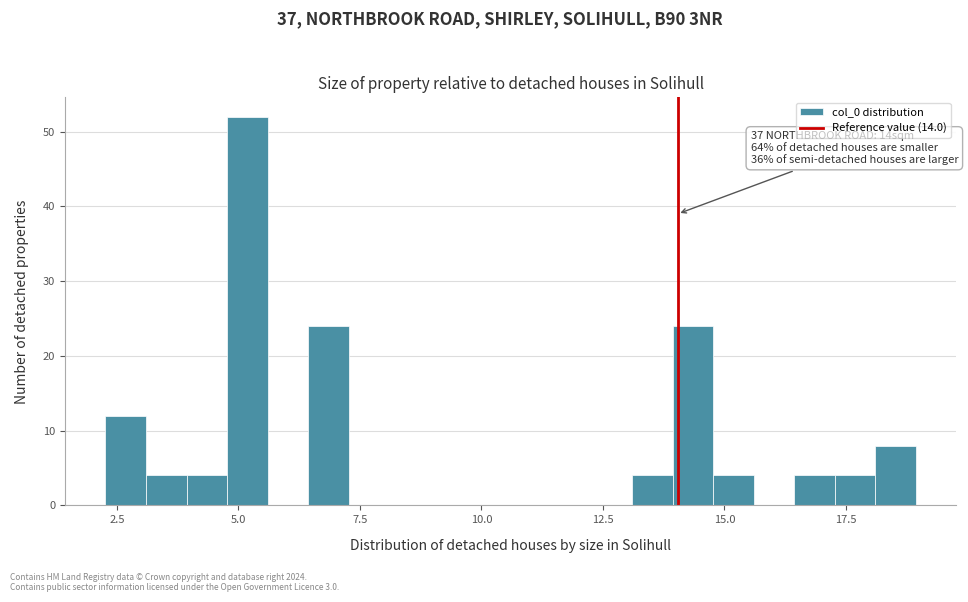

Read against the x-axis, roughly where is the centre of the tallest bar?

5.0